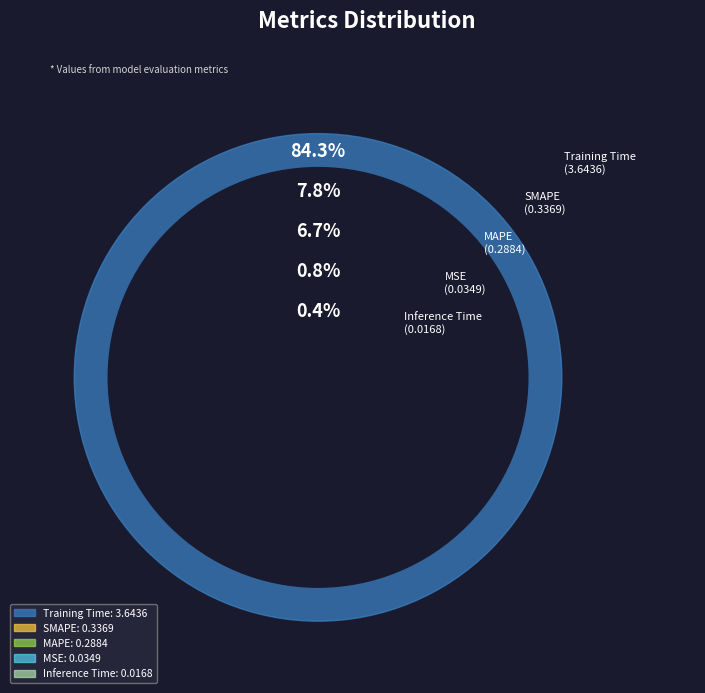

What is the change in value from MSE to MAPE?

+0.3